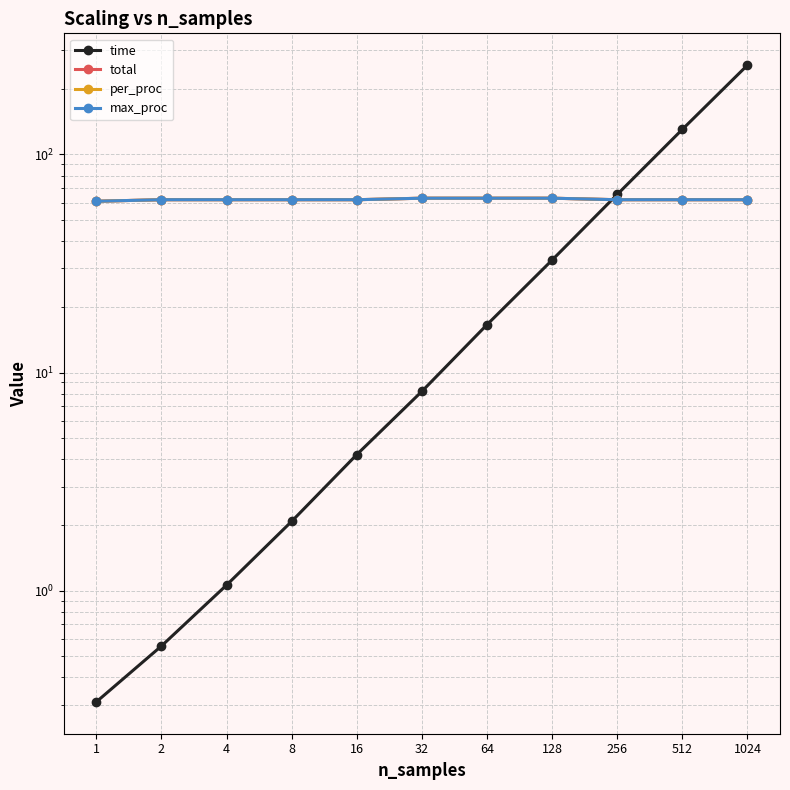

Rank the categories by max_proc value from highest to lowest.

32, 64, 128, 2, 4, 8, 16, 256, 512, 1024, 1